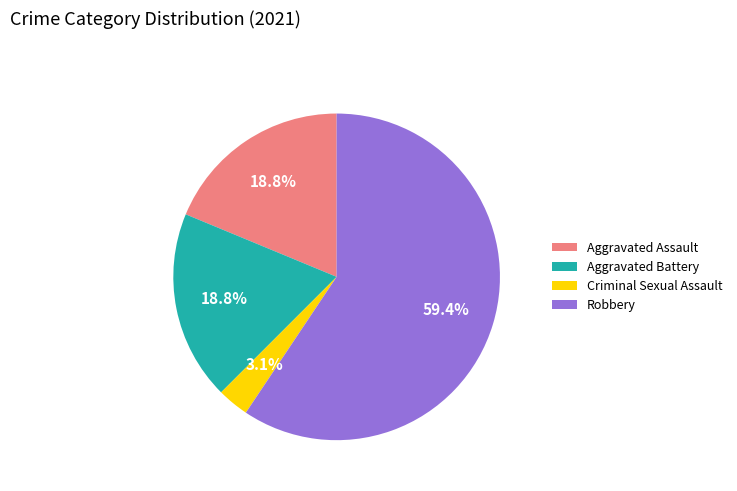

Is there a majority slice in this chart?

Yes